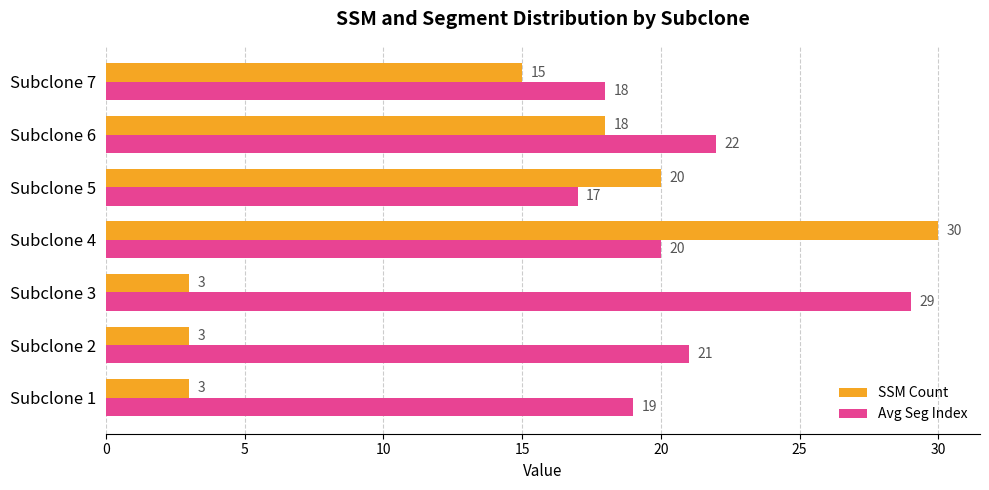

What is the average value of the SSM Count series?

13